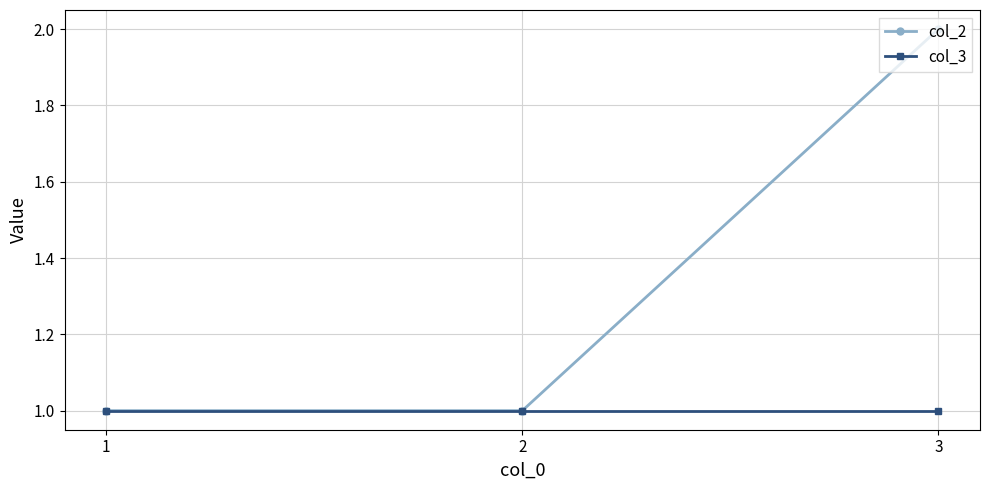

How many lines are shown in the chart?

2